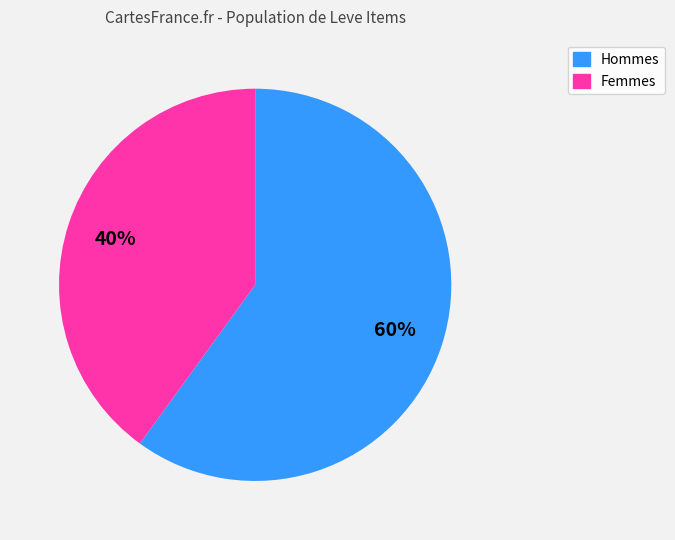

To the nearest percent, what is the difference between the largest and smallest slice percentages?

20%